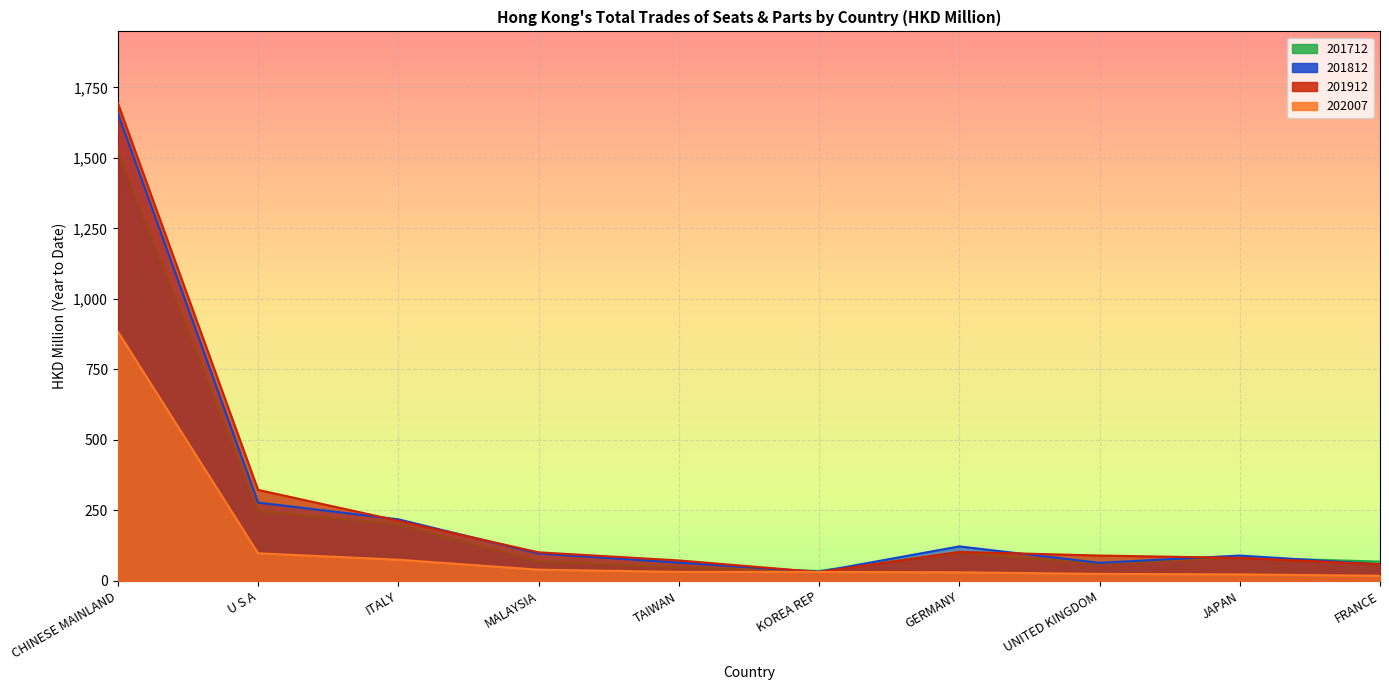

The value of 201912 at ITALY is 68.3. True or false?

False